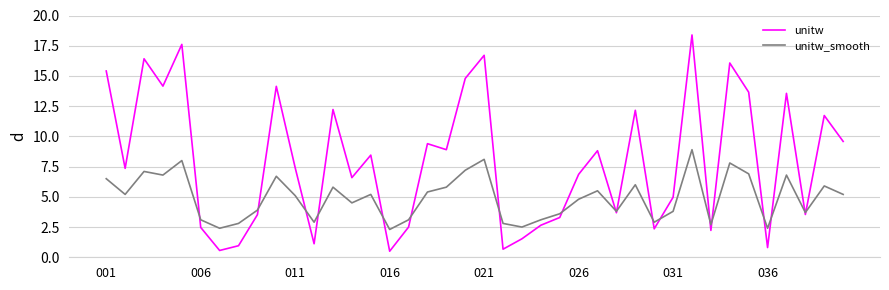

What is the maximum value for unitw?

18.4